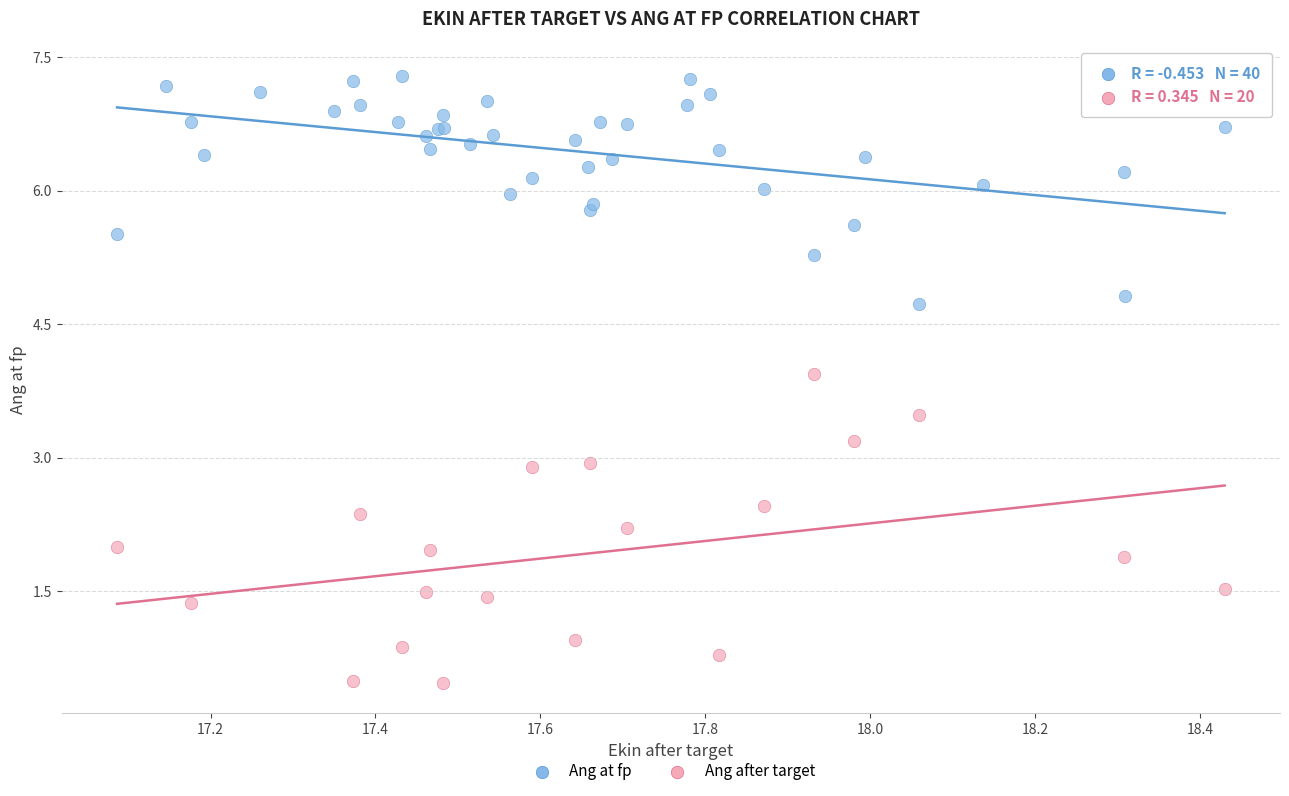

Which series reaches the maximum Y coordinate?

Ang at fp